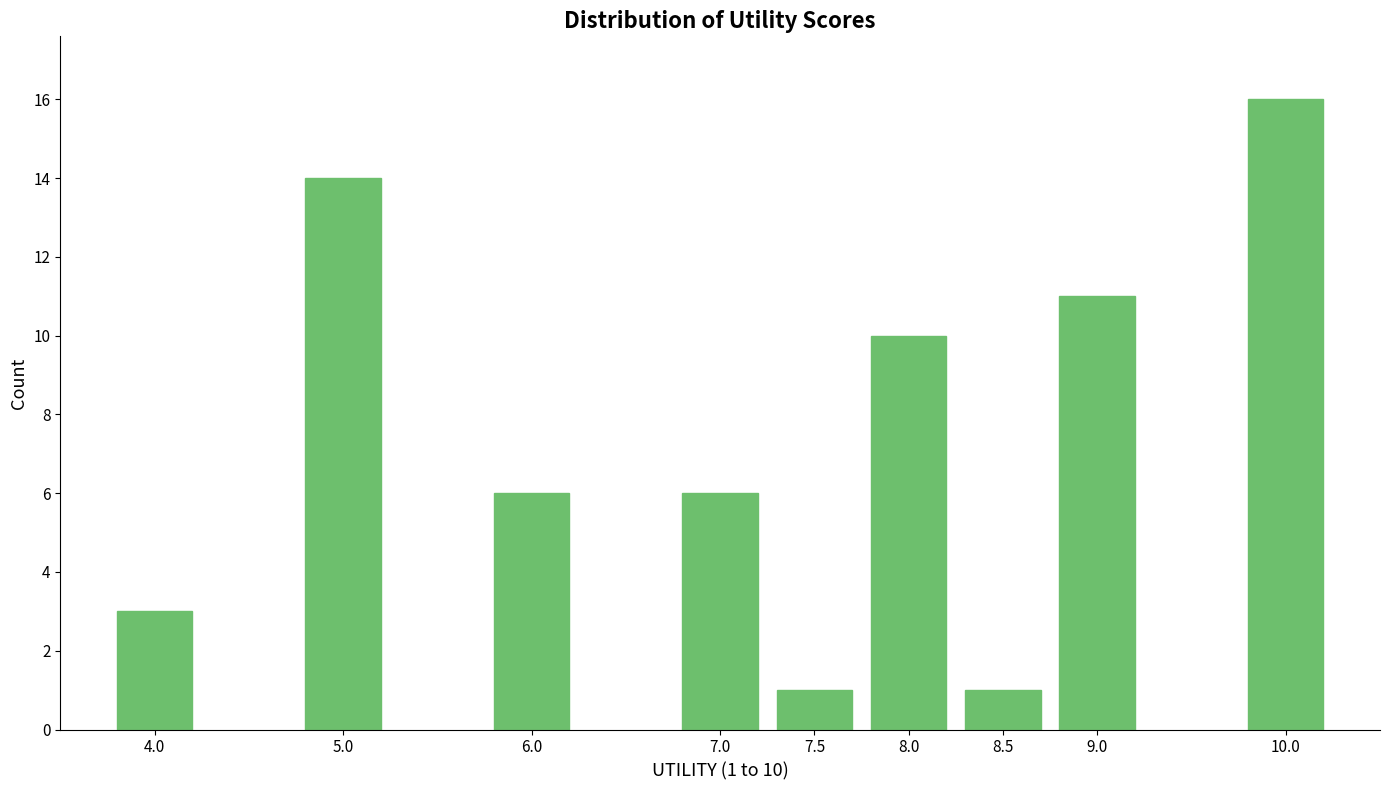

Reading right to left, what are all the values shown in this chart?

10.0=16	9.0=11	8.5=1	8.0=10	7.5=1	7.0=6	6.0=6	5.0=14	4.0=3